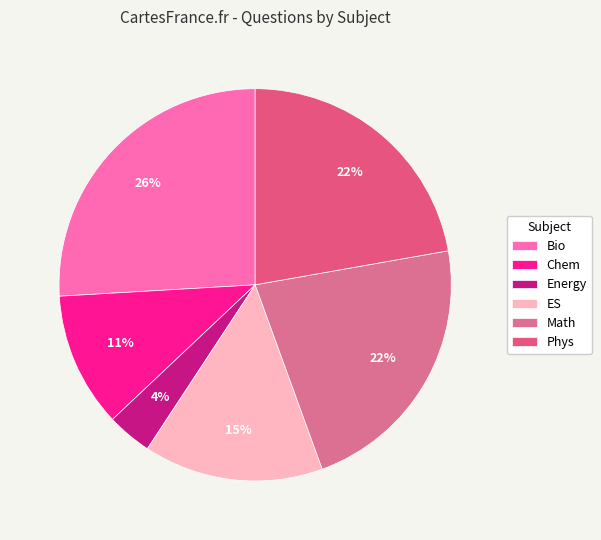

Count the number of slices in the pie.

6